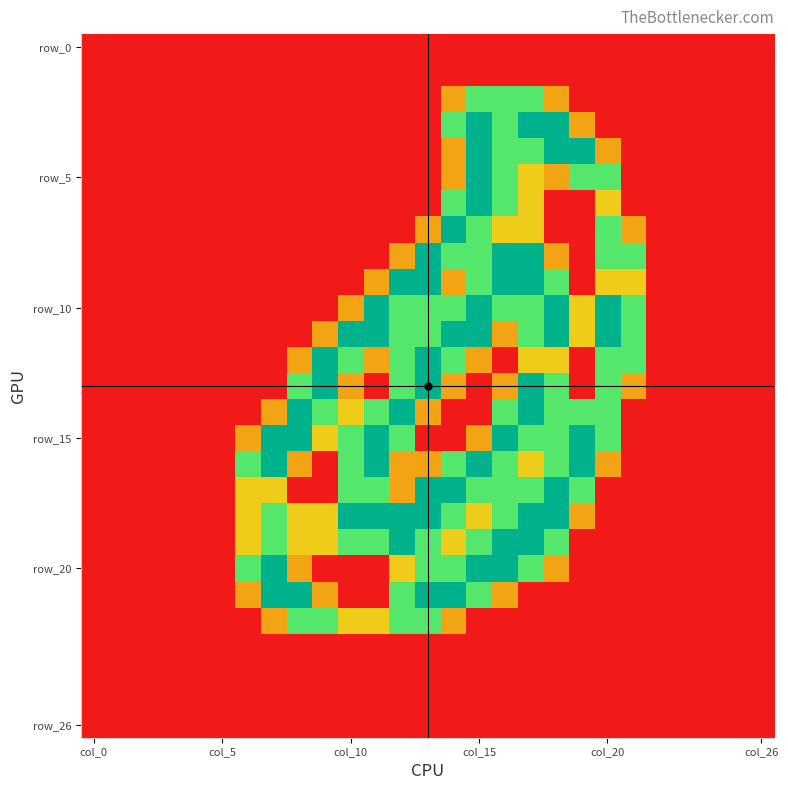

How many data points does each series have?

27